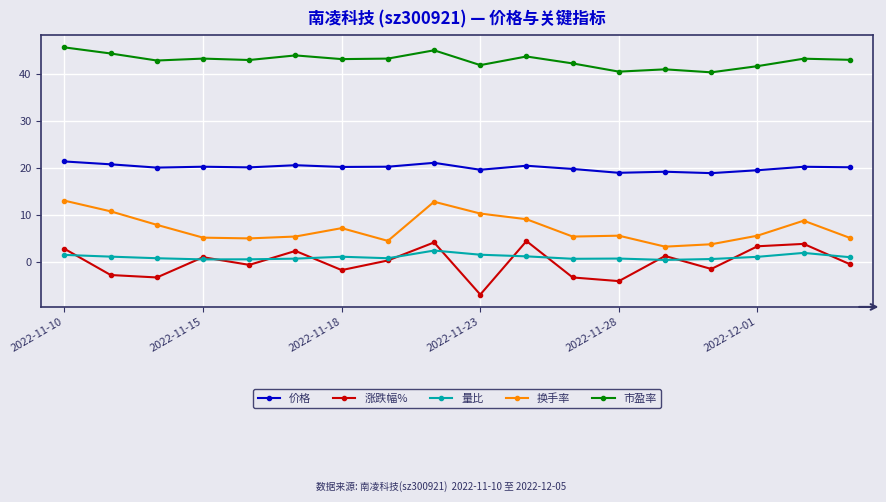

At how many categories does at least one series exceed 35?

18